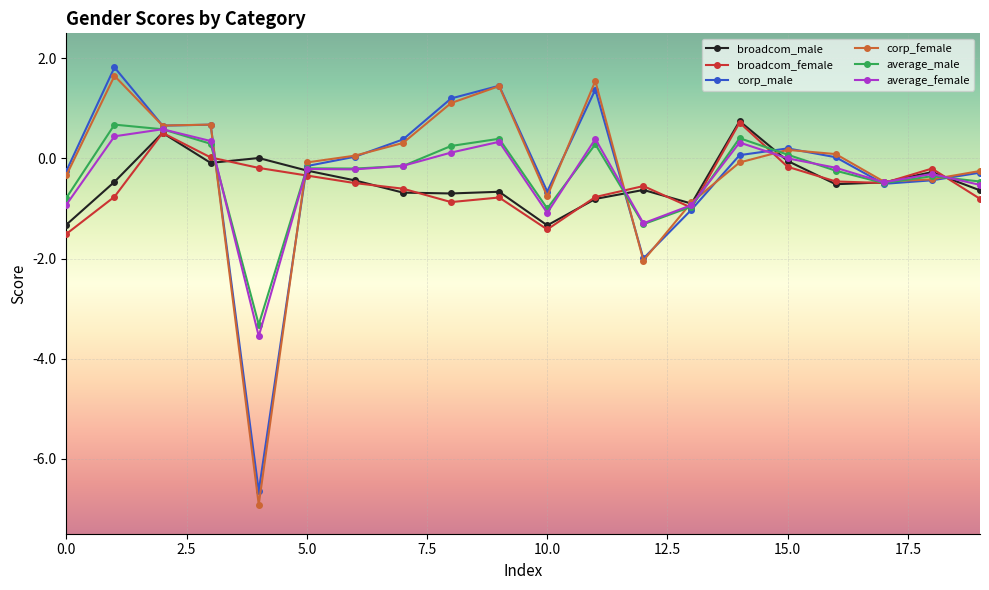

What is the sum of all corp_male values?

-4.1